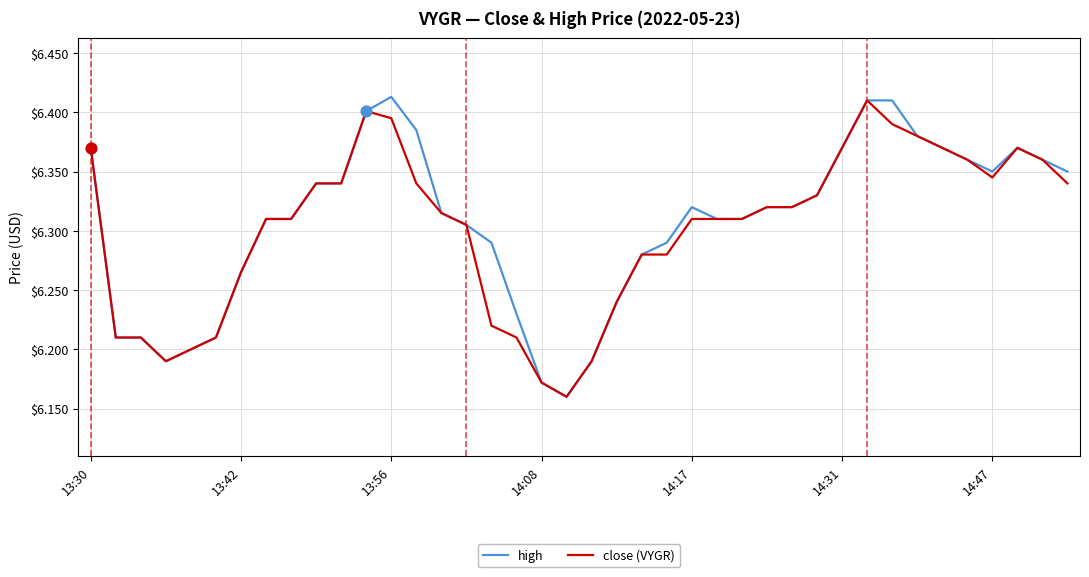

Which series has the widest spread of values?

high